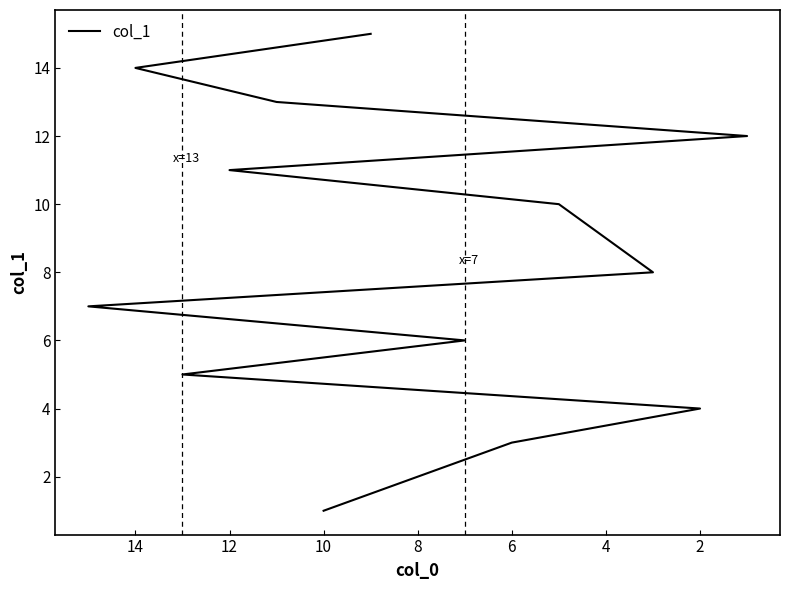

How many lines are shown in the chart?

1